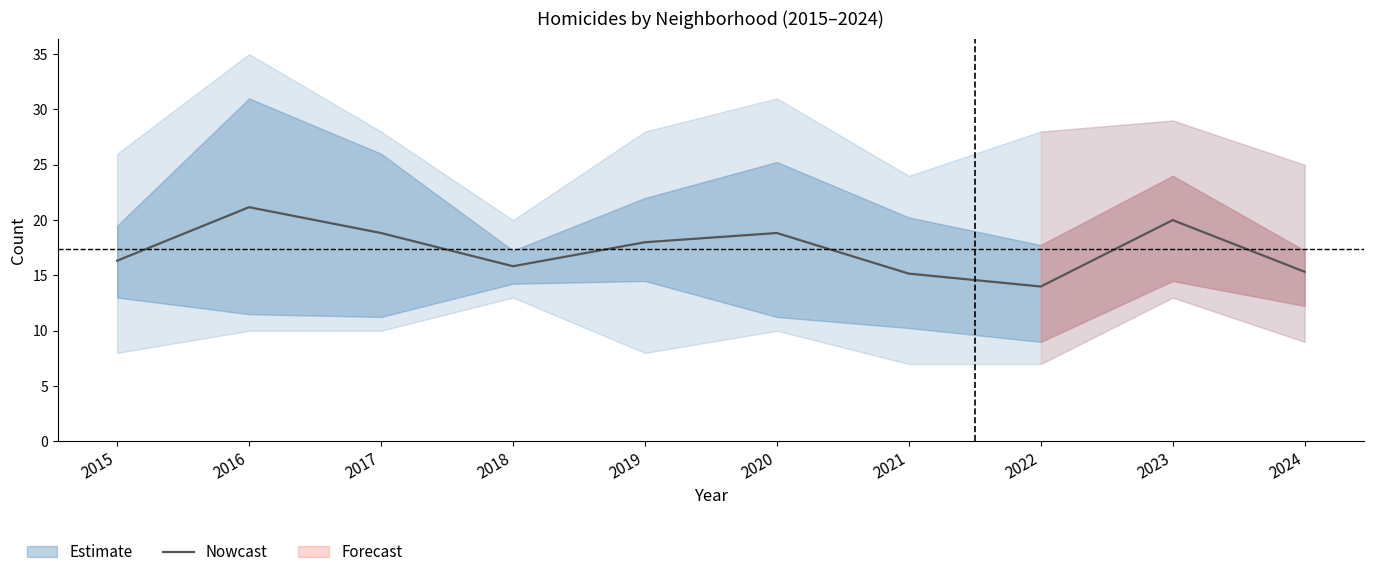

Is it true that the value at 2023 is 26.9?

False